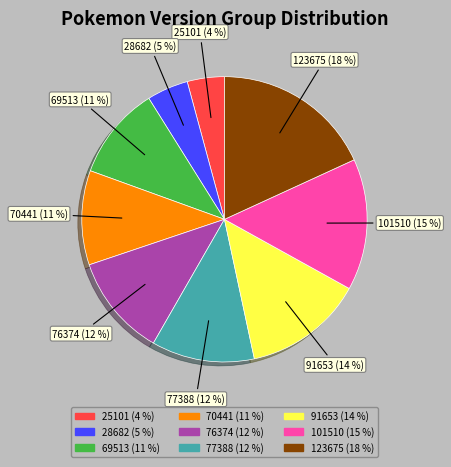

Does any single category account for the majority?

No